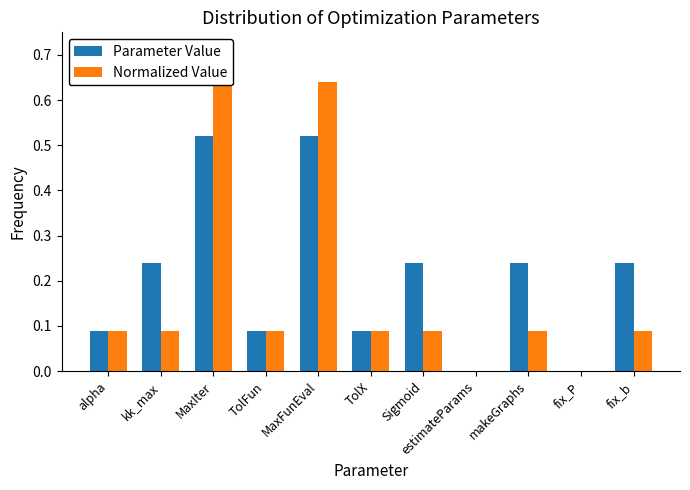

True or false: Parameter Value has a value of 0.5 at MaxIter.

True